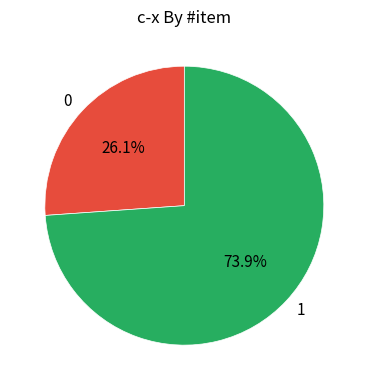

Which slice represents more than half of the pie?

1